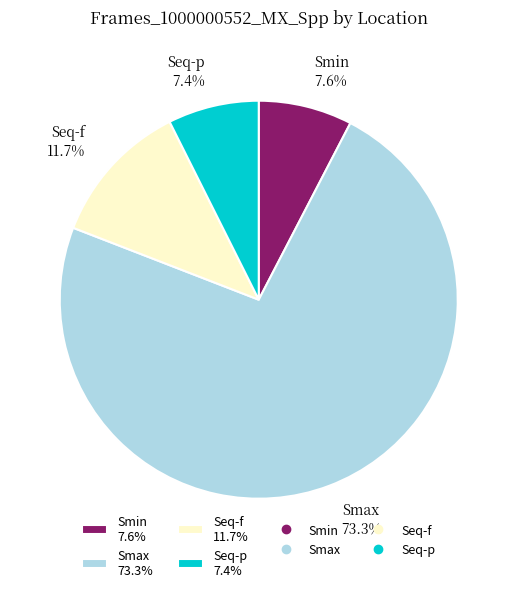

How many segments does this pie chart have?

4